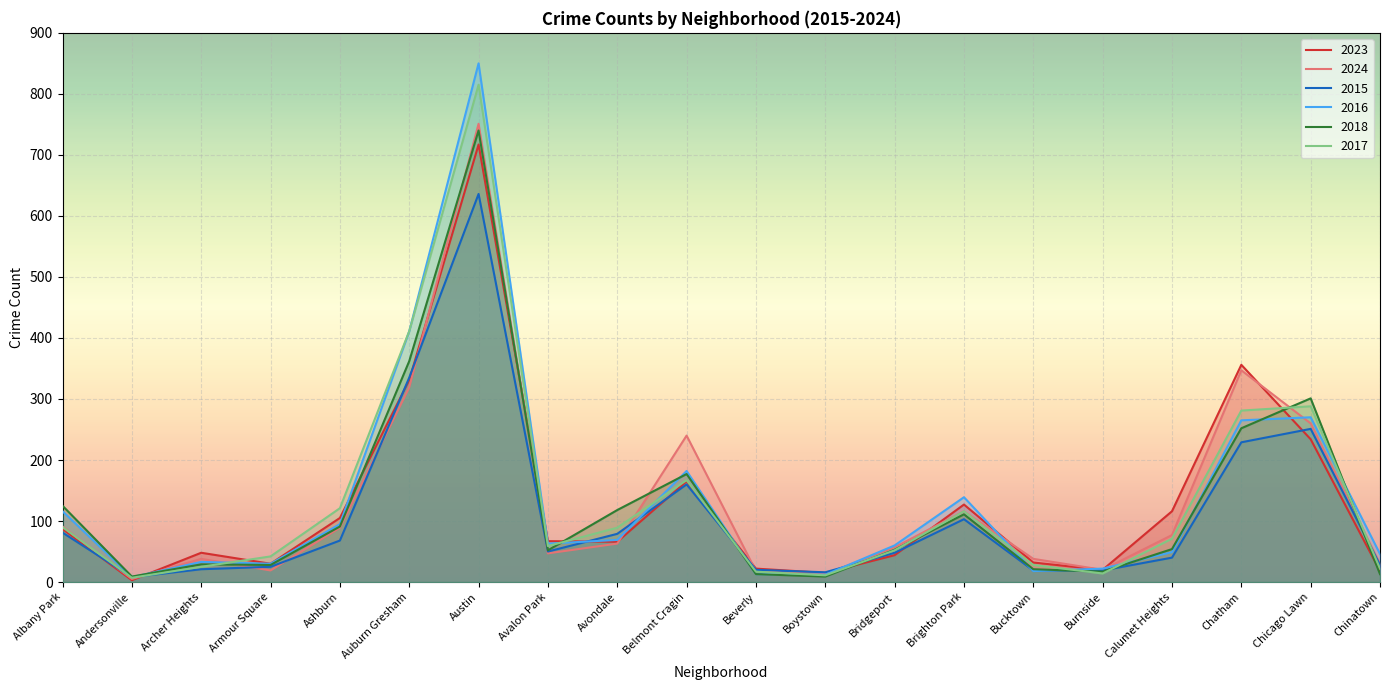

Rank the categories by 2023 value from highest to lowest.

Austin, Chatham, Auburn Gresham, Chicago Lawn, Belmont Cragin, Brighton Park, Calumet Heights, Ashburn, Albany Park, Avalon Park, Avondale, Archer Heights, Bridgeport, Bucktown, Armour Square, Beverly, Burnside, Chinatown, Boystown, Andersonville